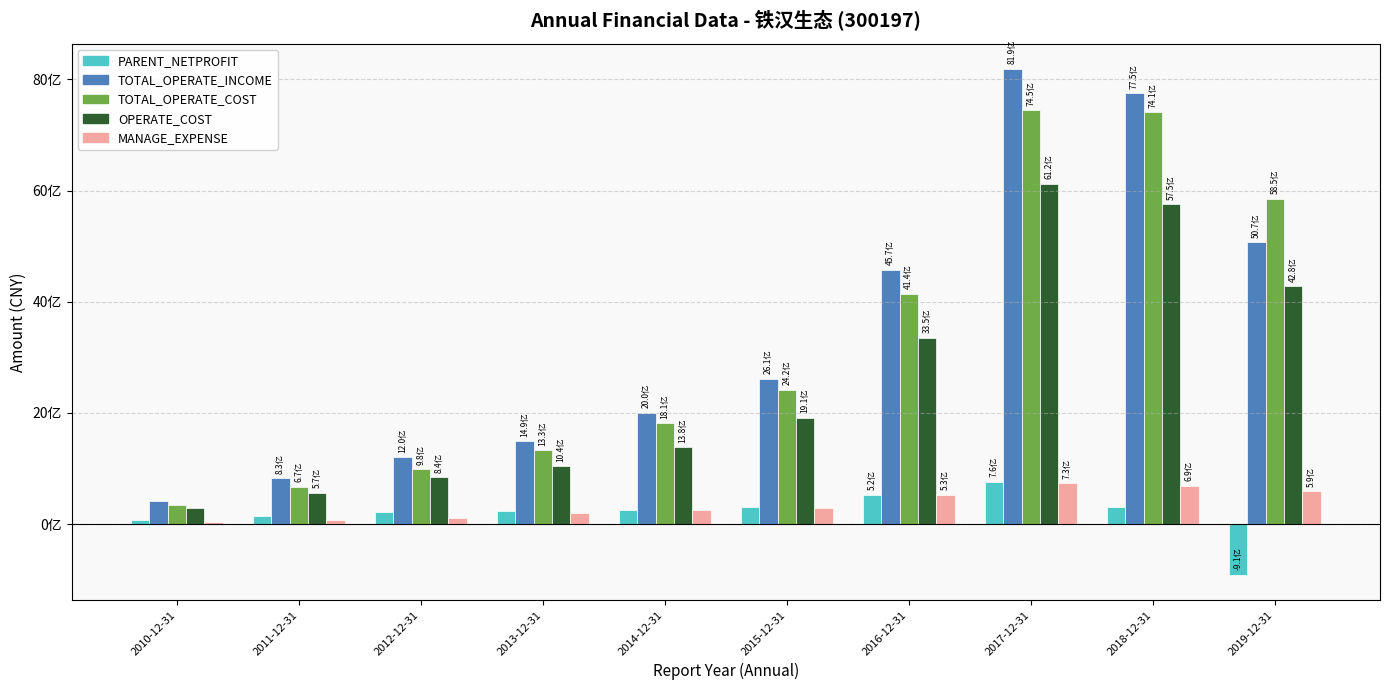

Rank the series at 2012-12-31 from highest to lowest value.

TOTAL_OPERATE_INCOME, TOTAL_OPERATE_COST, OPERATE_COST, PARENT_NETPROFIT, MANAGE_EXPENSE